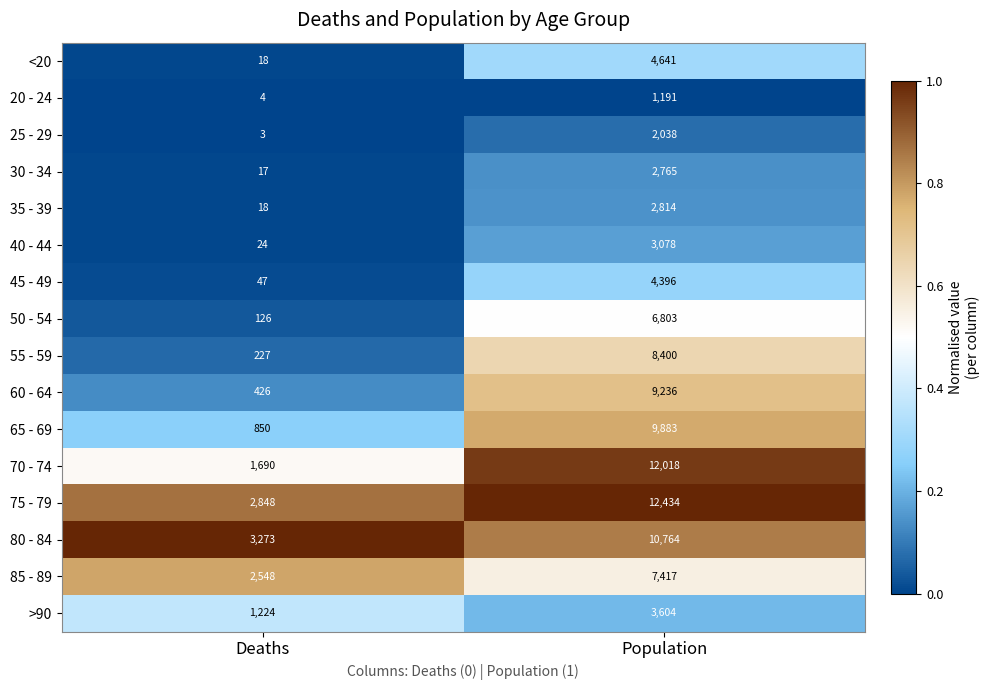

True or false: 60 - 64 has a value of 5088 at Population.

False